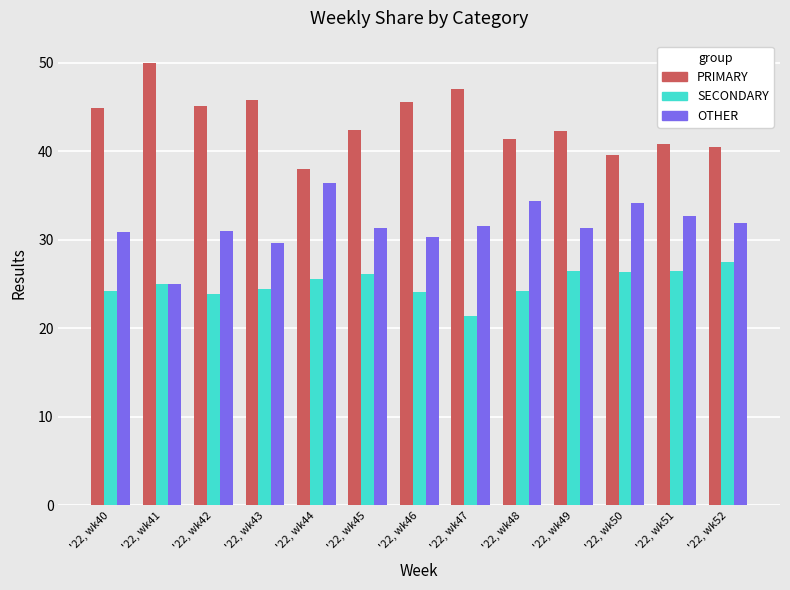

Rank the series at '22, wk45 from highest to lowest value.

PRIMARY, OTHER, SECONDARY